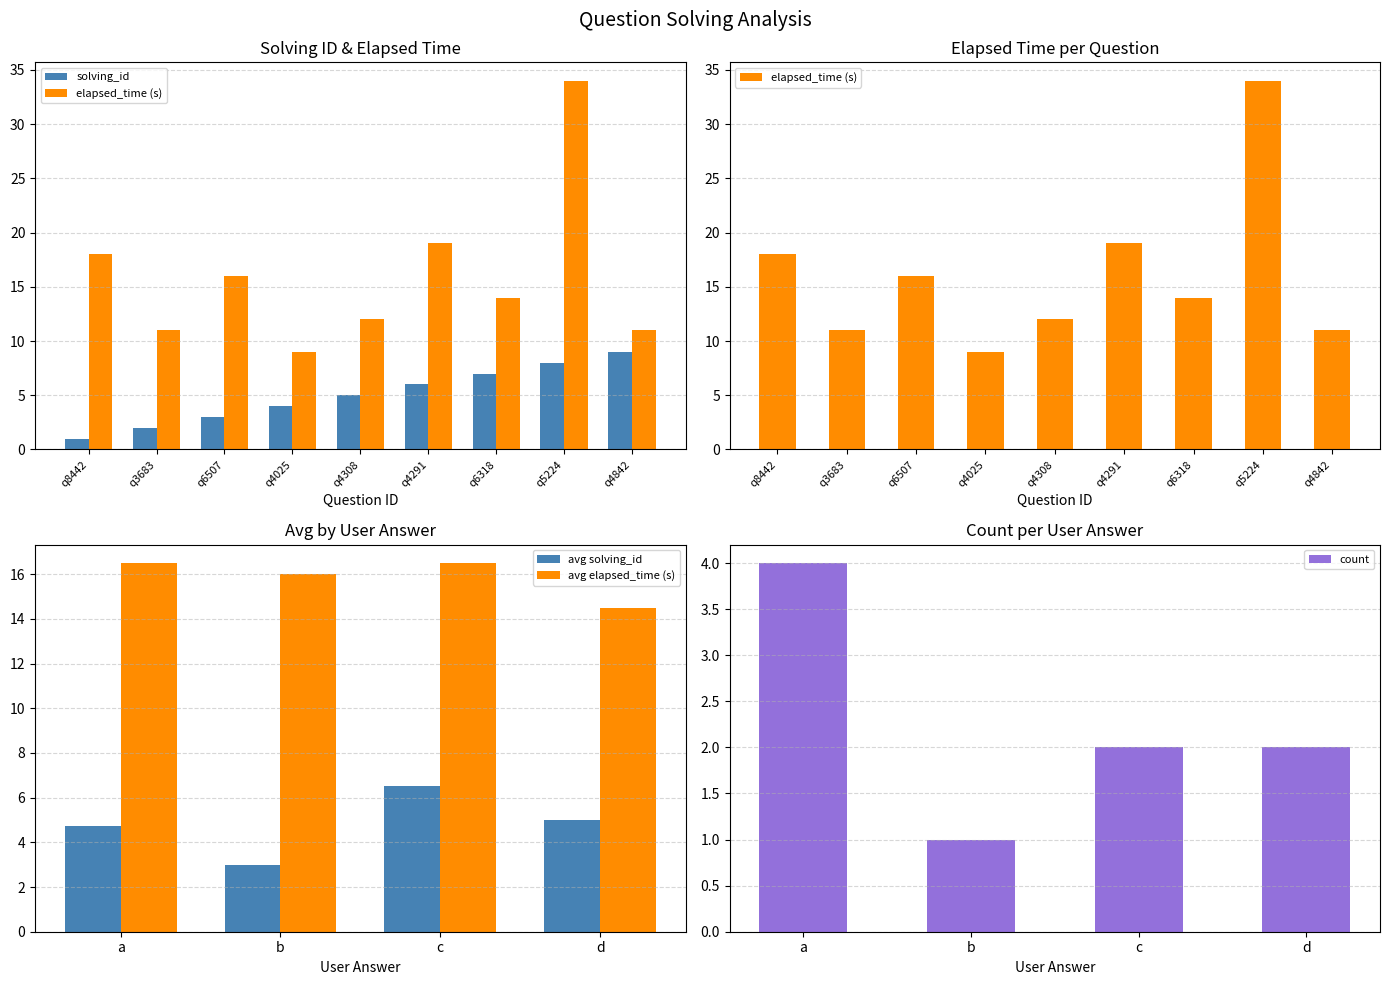

At how many categories does at least one series exceed 30?

1